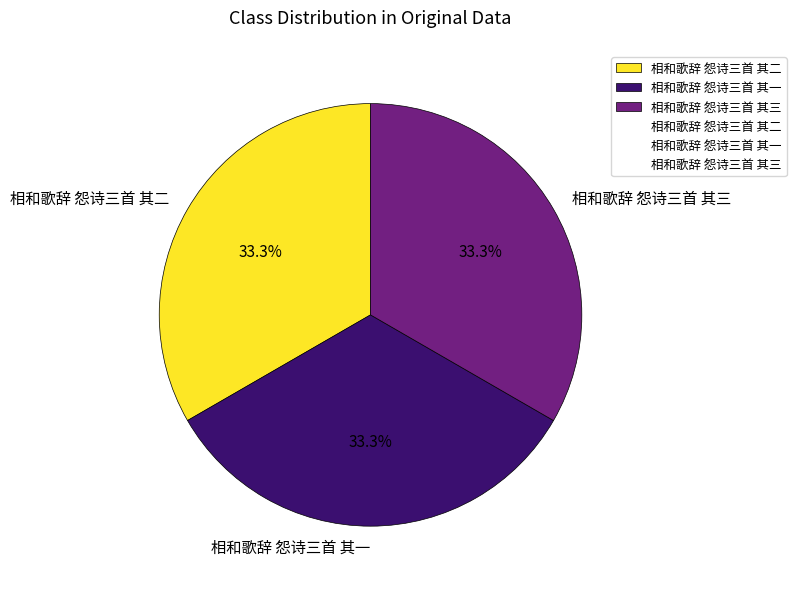

To the nearest percent, what is the combined percentage of 相和歌辞 怨诗三首 其三 and 相和歌辞 怨诗三首 其二?

67%